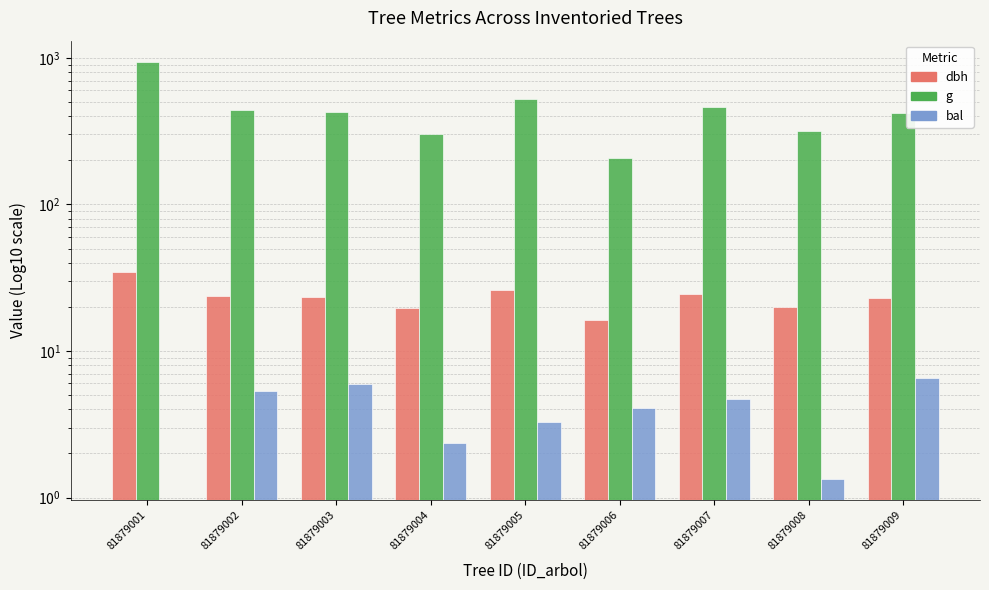

At which label does dbh reach its minimum?

81879006